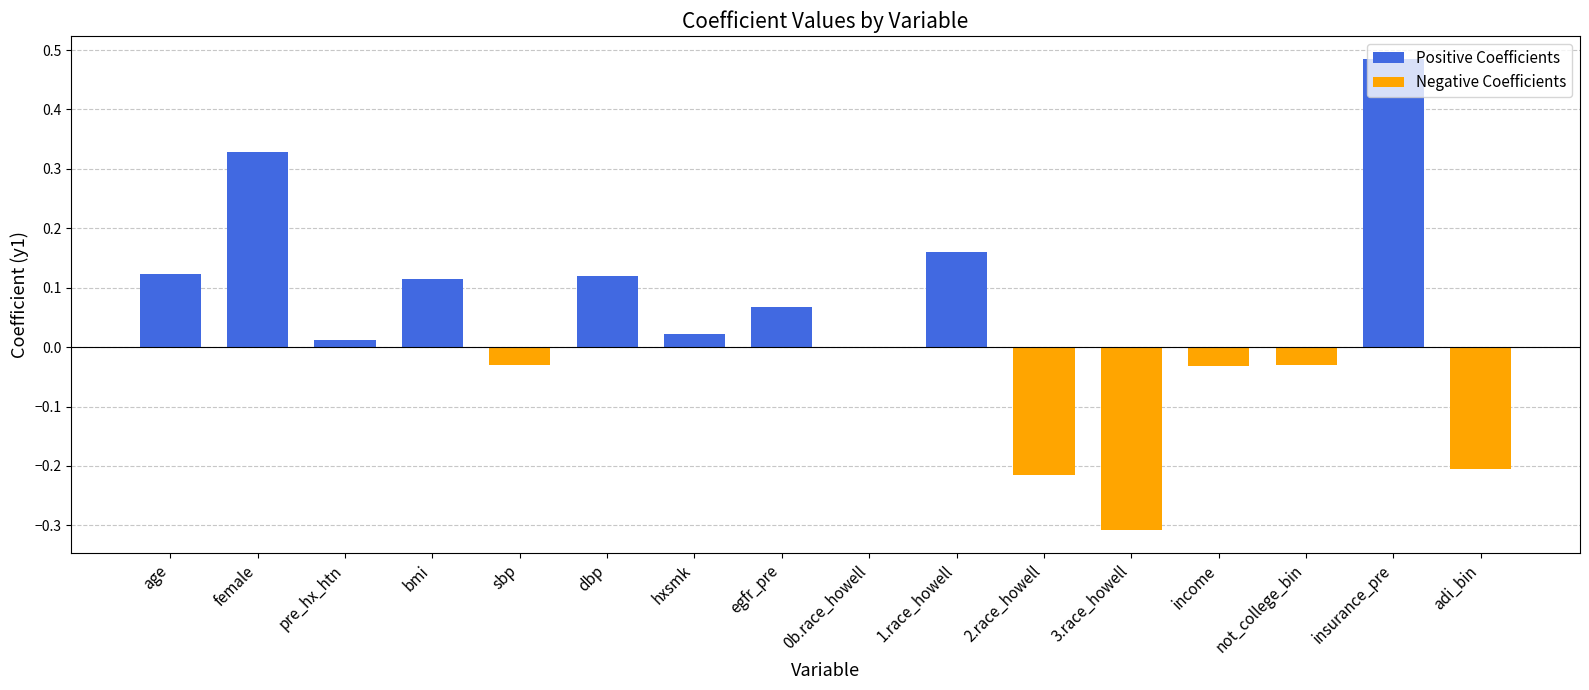

Reading left to right, list all the values displayed in this chart.

Positive Coefficients: age=0.1	female=0.3	pre_hx_htn=0.0	bmi=0.1	sbp=0.0	dbp=0.1	hxsmk=0.0	egfr_pre=0.1	0b.race_howell=0.0	1.race_howell=0.2	2.race_howell=0.0	3.race_howell=0.0	income=0.0	not_college_bin=0.0	insurance_pre=0.5	adi_bin=0.0
Negative Coefficients: age=0.0	female=0.0	pre_hx_htn=0.0	bmi=0.0	sbp=-0.0	dbp=0.0	hxsmk=0.0	egfr_pre=0.0	0b.race_howell=0.0	1.race_howell=0.0	2.race_howell=-0.2	3.race_howell=-0.3	income=-0.0	not_college_bin=-0.0	insurance_pre=0.0	adi_bin=-0.2